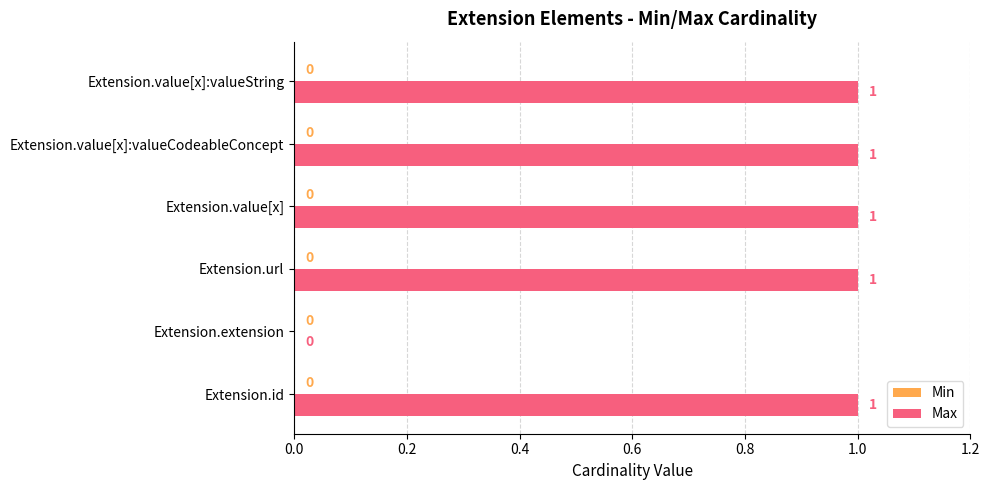

Approximately how many times larger is the value at Extension.id compared to Extension.url?

1.0